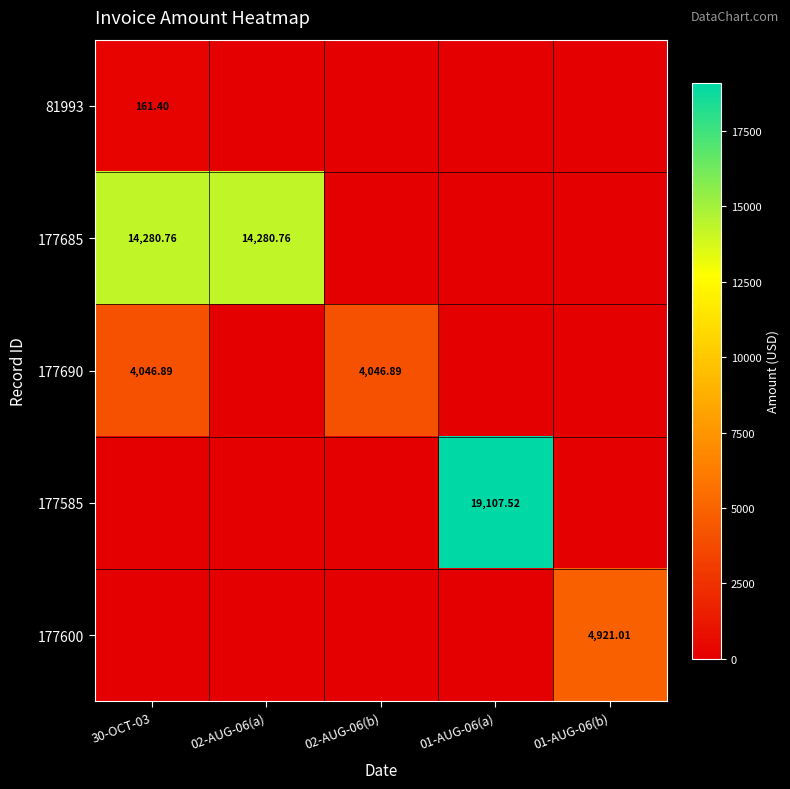

Count the number of data series in this chart.

5